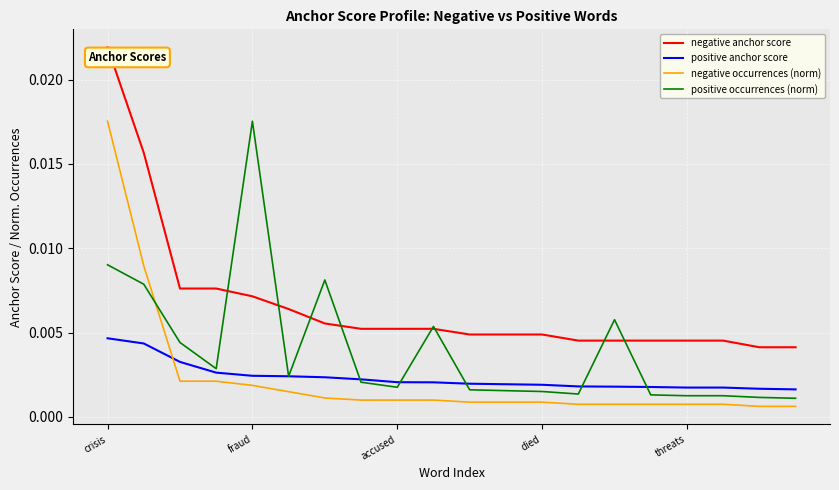

Which series has the largest total across all categories?

negative anchor score